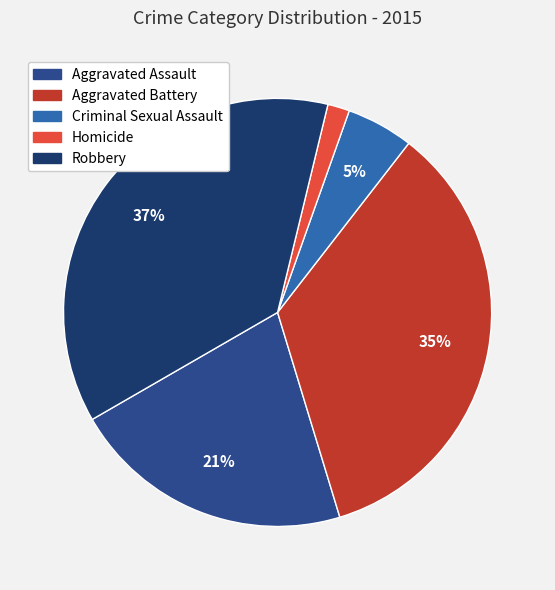

Rank the categories by value from highest to lowest.

Robbery, Aggravated Battery, Aggravated Assault, Criminal Sexual Assault, Homicide